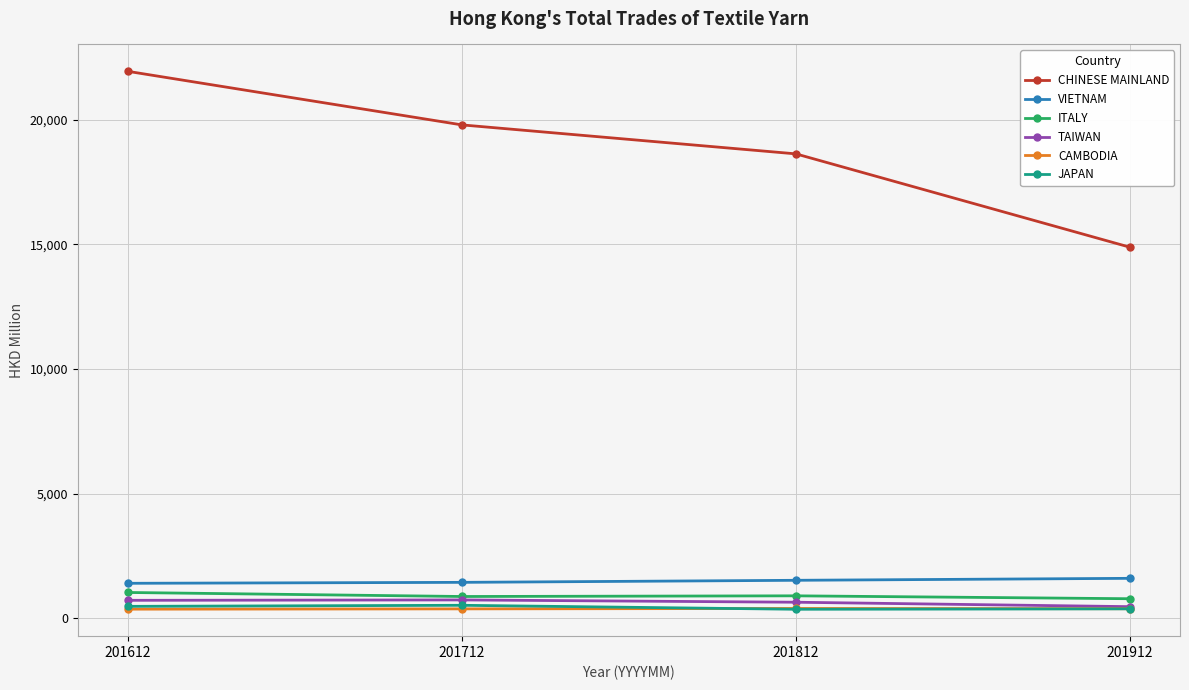

Which series changed the most between 201612 and 201912?

CHINESE MAINLAND